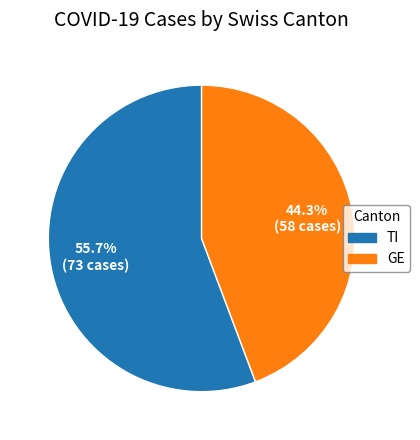

Does any single category account for the majority?

Yes